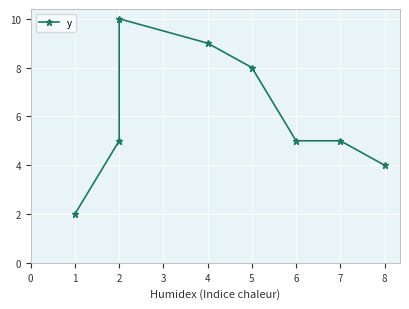

What is the value of the 8th point from the left?

4